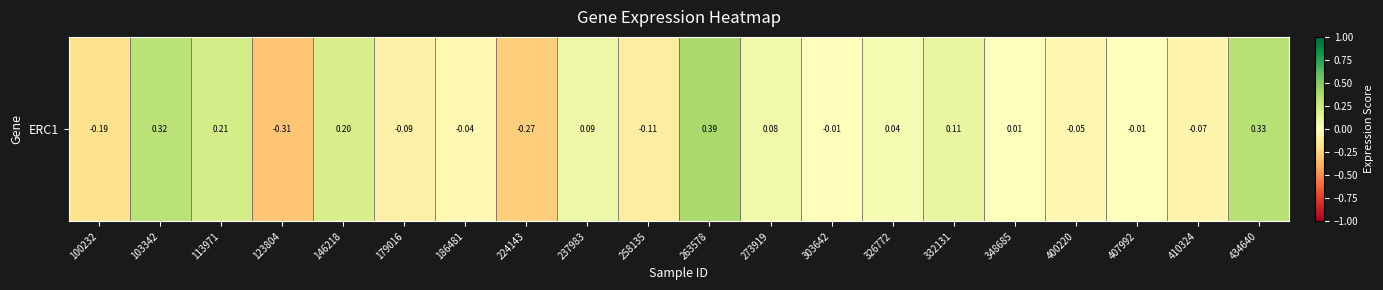

At which category does the chart reach its peak across all series?

263578